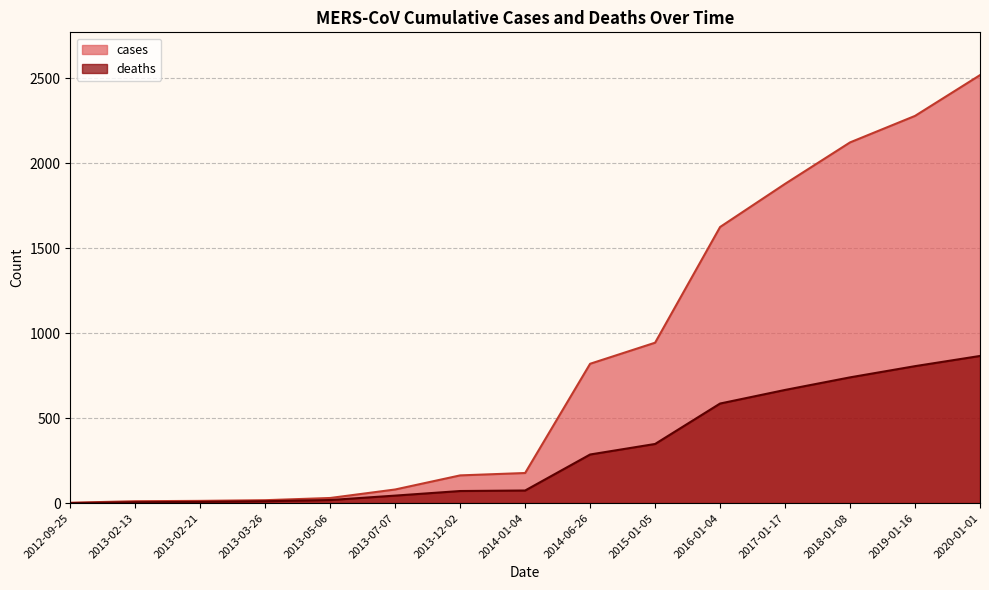

How many positive values does the deaths series have?

14